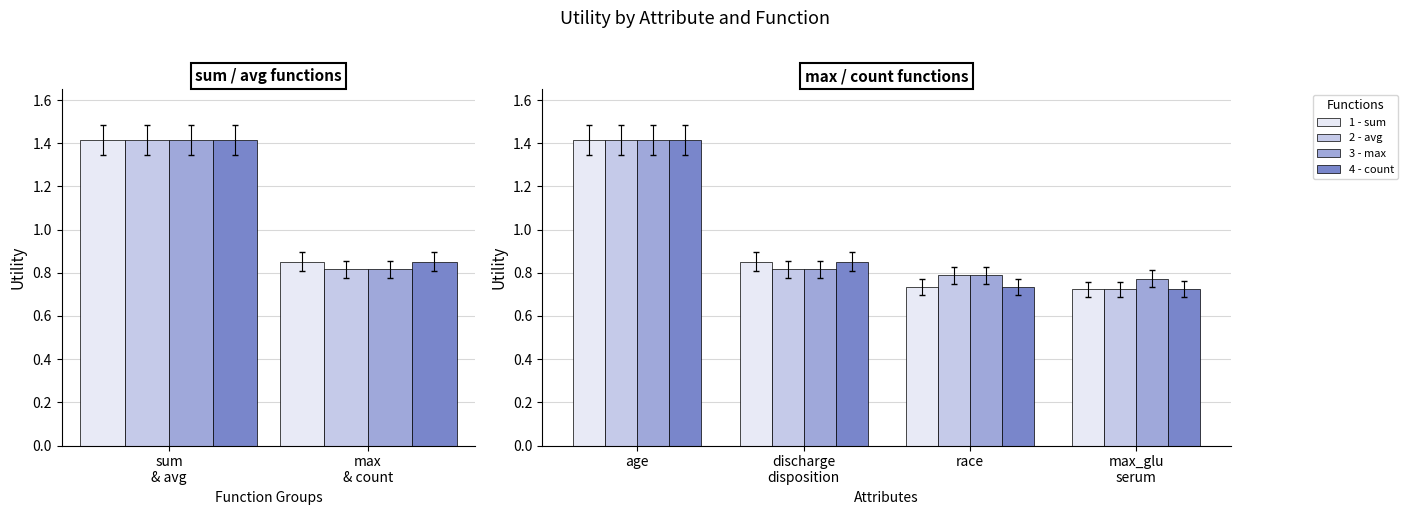

The value of sum at max_glu serum is 0.7. True or false?

True